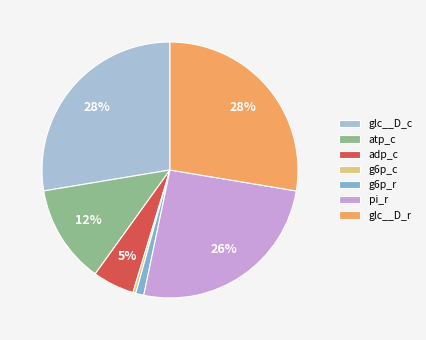

Is there any slice that represents more than half of the pie?

No